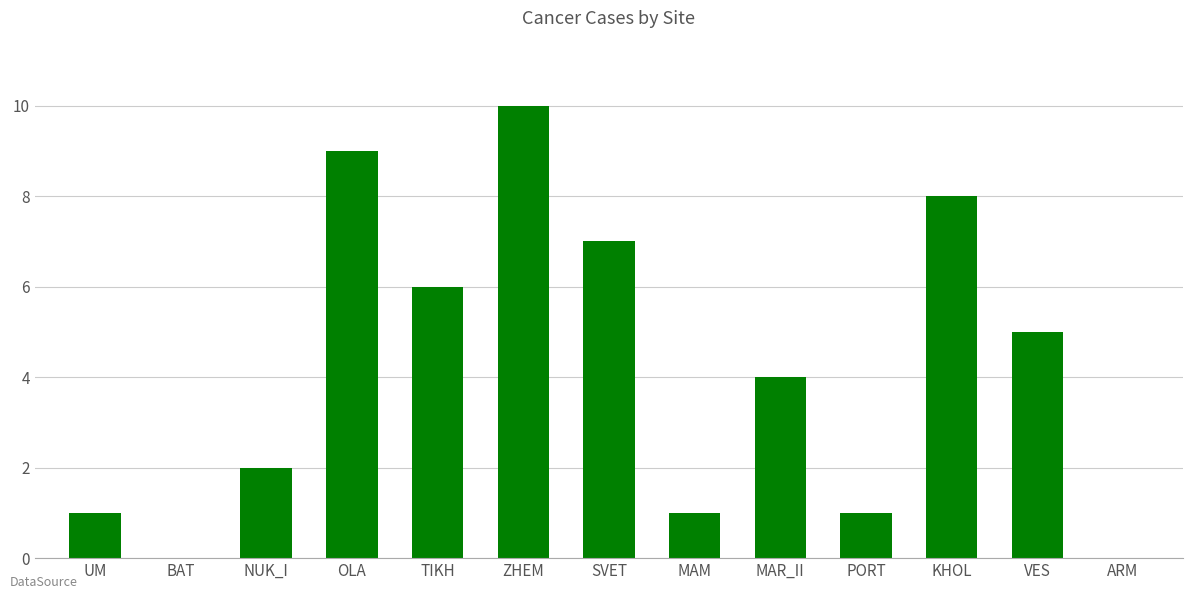

Between ZHEM and UM, which is larger?

ZHEM